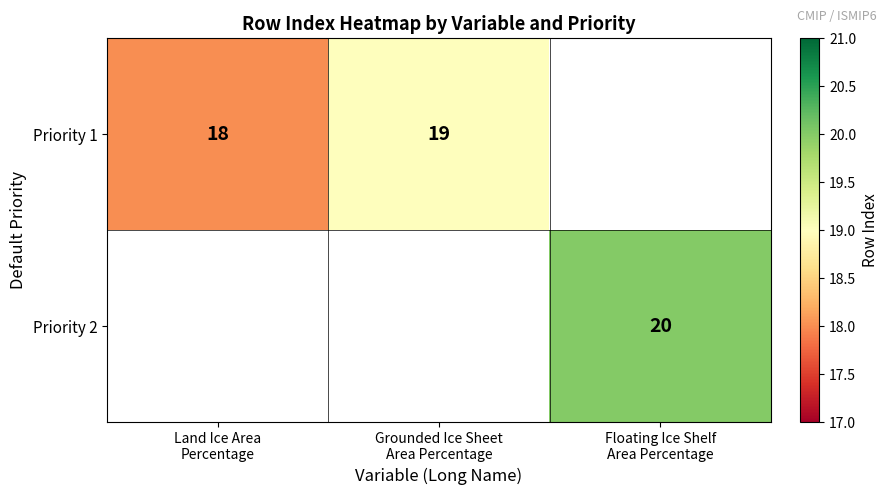

What is the maximum value for Priority 1?

19.0